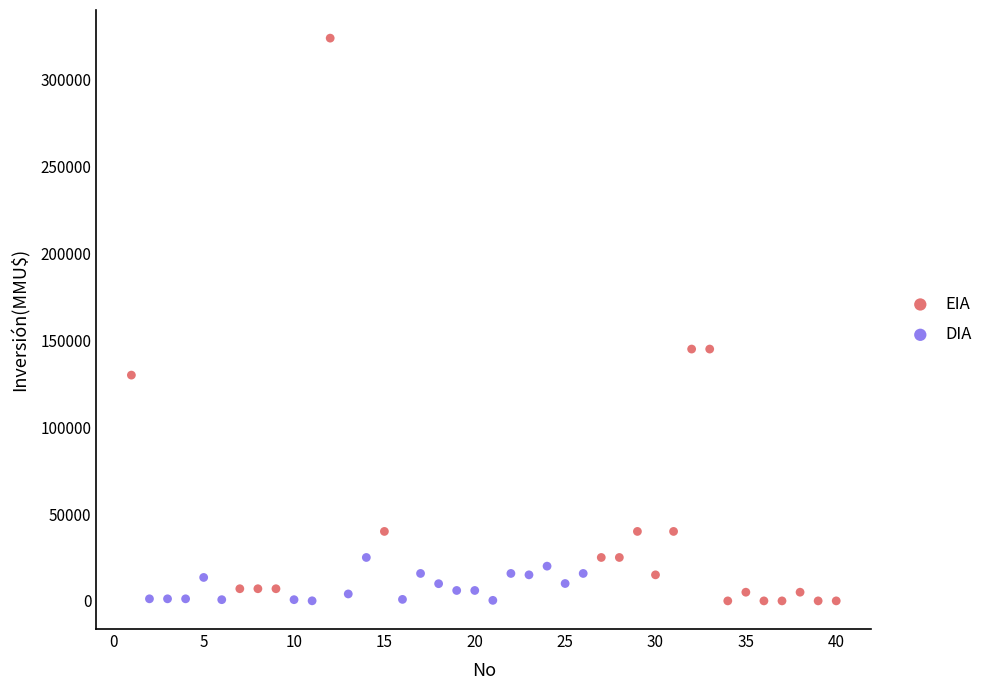

Which series contains the highest Y value?

EIA